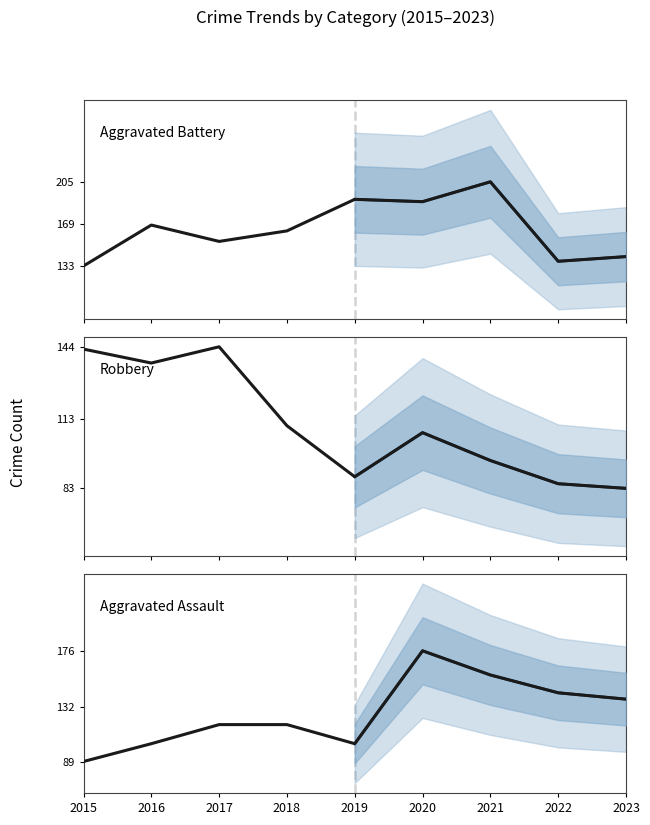

At which category does Aggravated Battery reach its first local peak?

2016